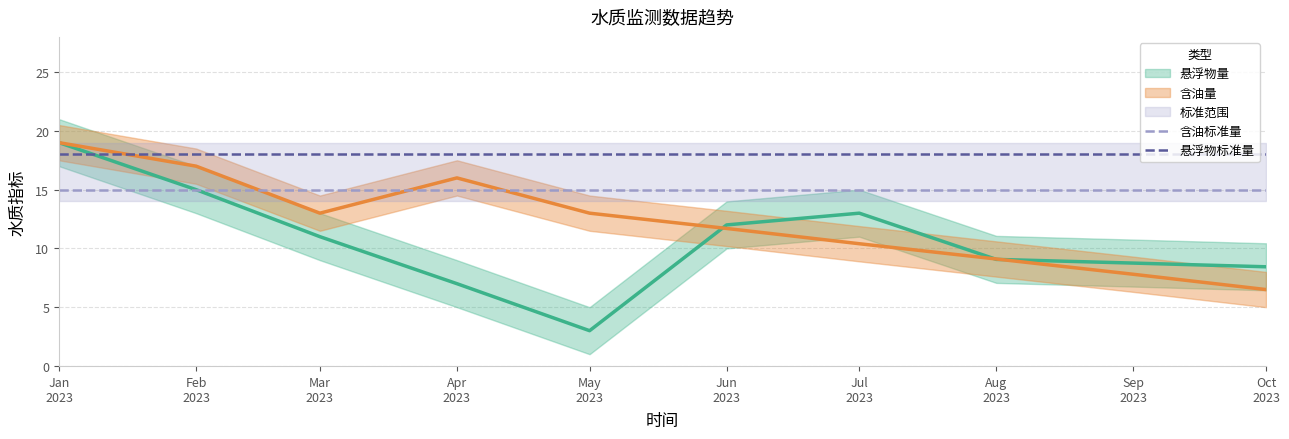

Is this an area chart (filled region under the line)?

No